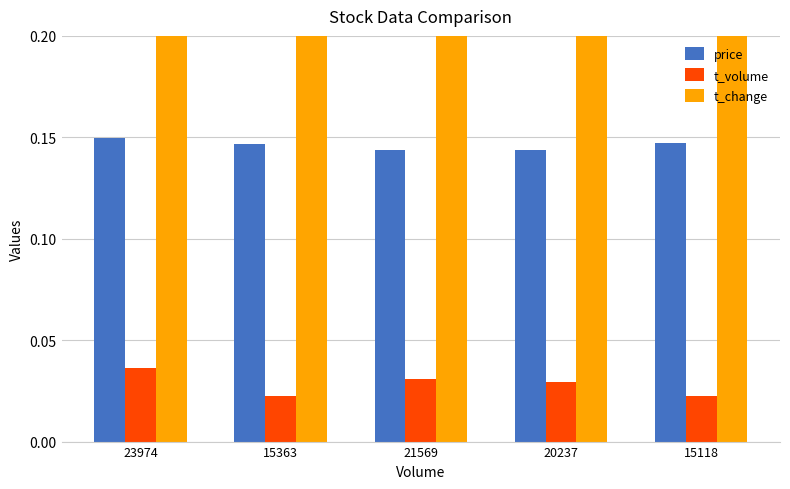

List the labels in order of t_change value, largest first.

23974, 21569, 20237, 15363, 15118